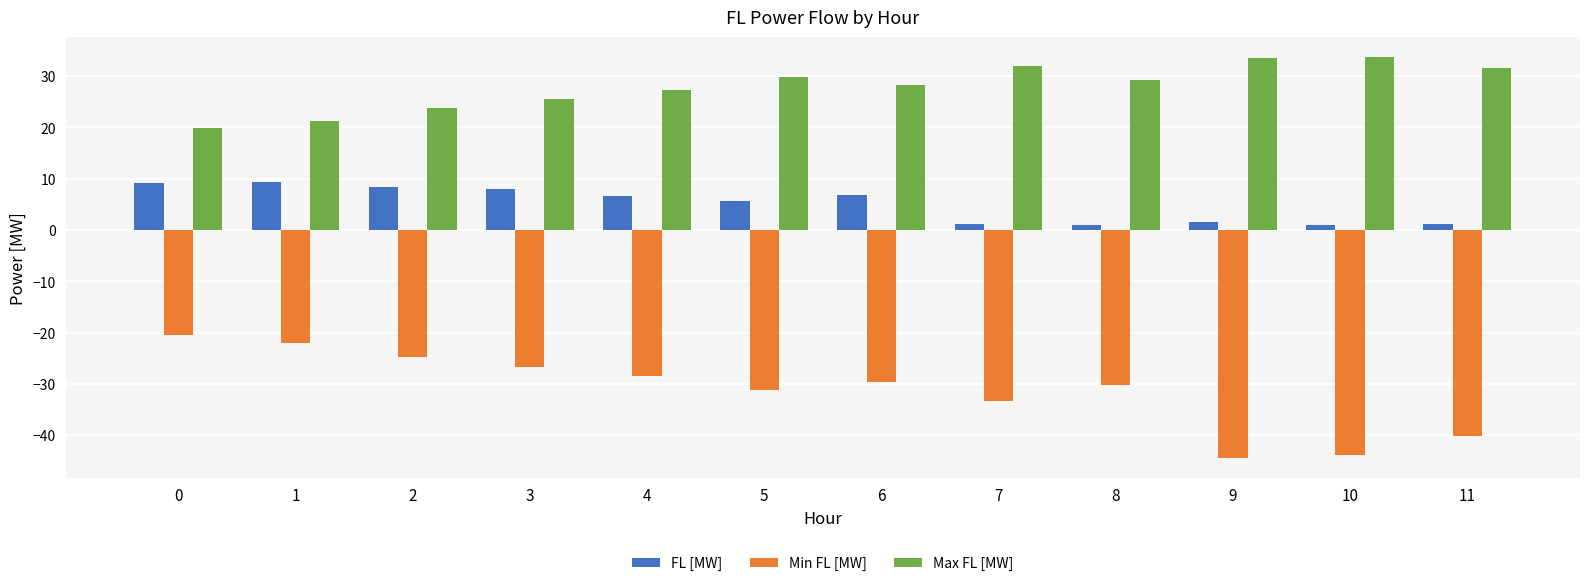

What is the lowest value of the Max FL [MW] series?

19.8